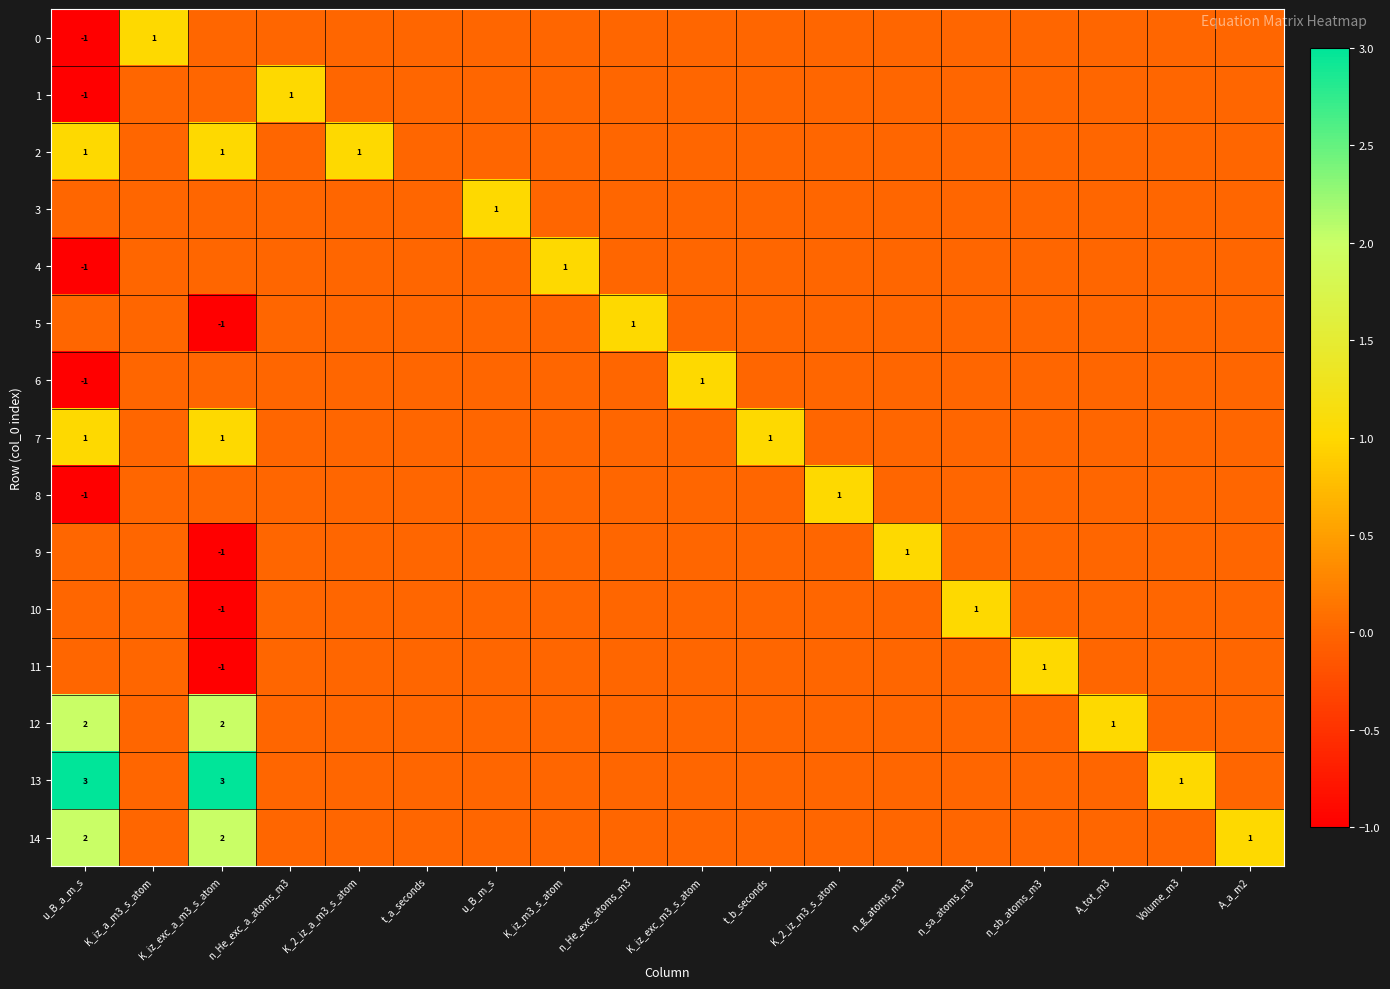

True or false: 1 has a value of -2 at u_B_a_m_s.

False